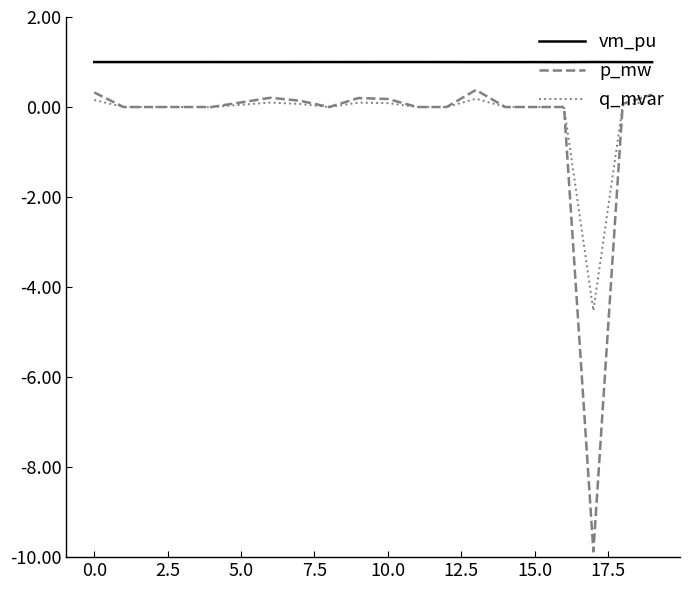

Which series has the largest total across all categories?

vm_pu